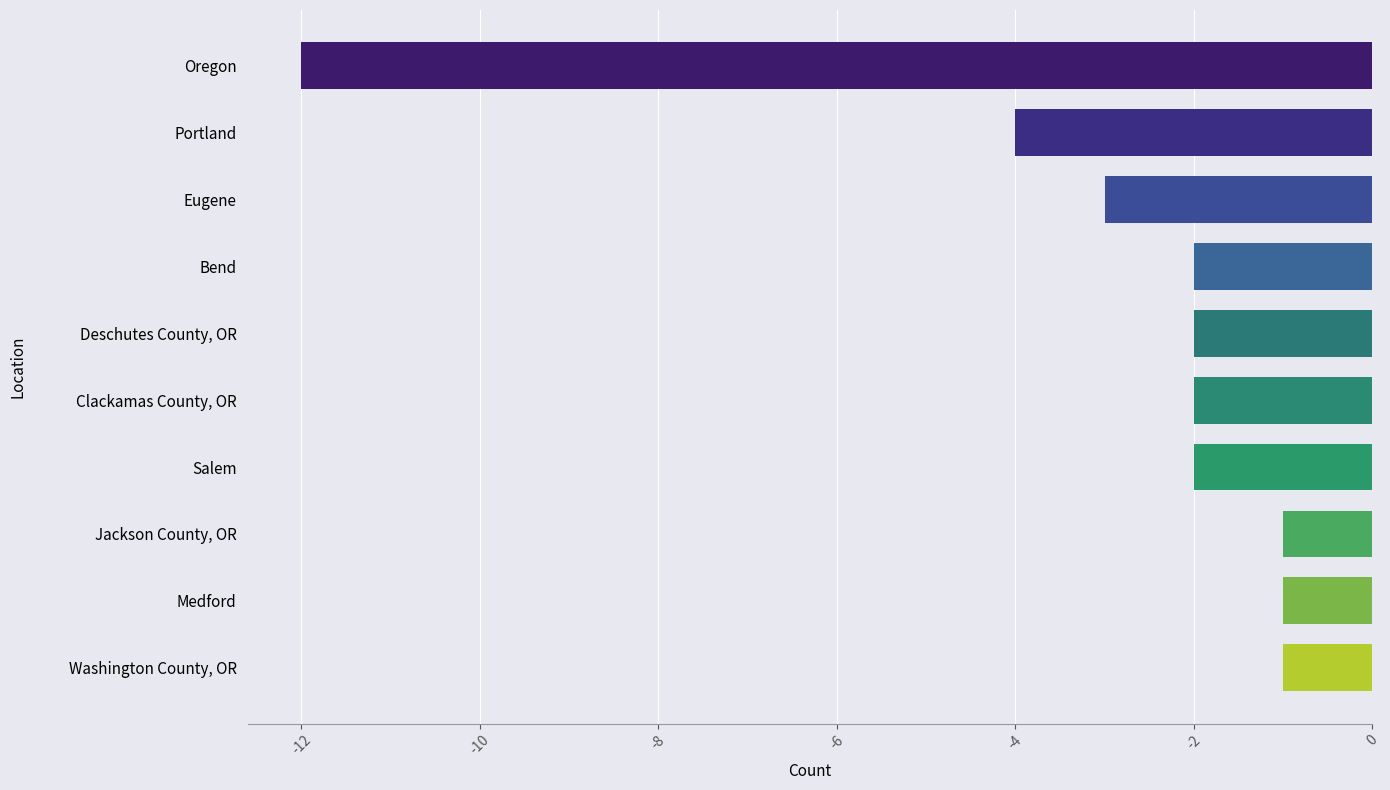

Reading top to bottom, list all the values displayed in this chart.

Oregon=-12	Portland=-4	Eugene=-3	Bend=-2	Deschutes County, OR=-2	Clackamas County, OR=-2	Salem=-2	Jackson County, OR=-1	Medford=-1	Washington County, OR=-1